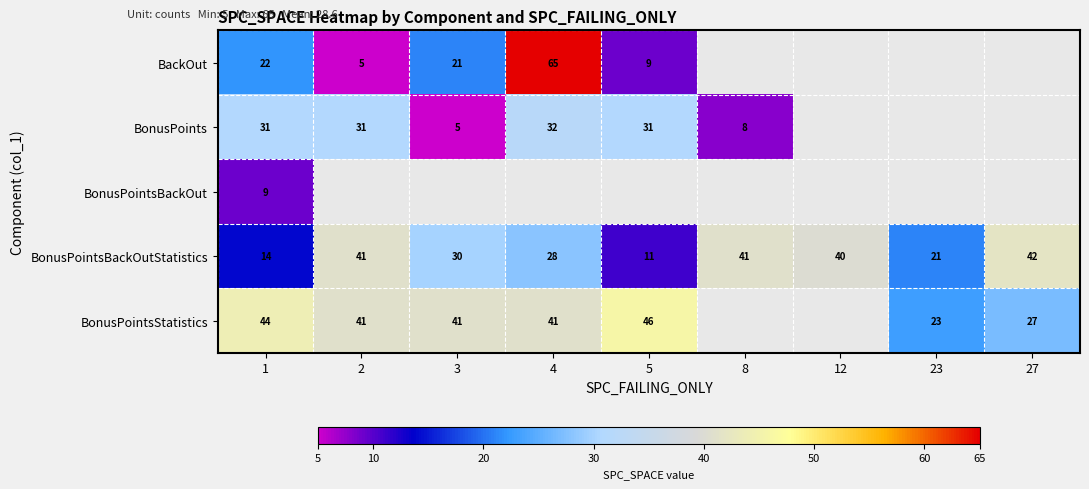

What is the sum of all BonusPointsBackOutStatistics values?

268